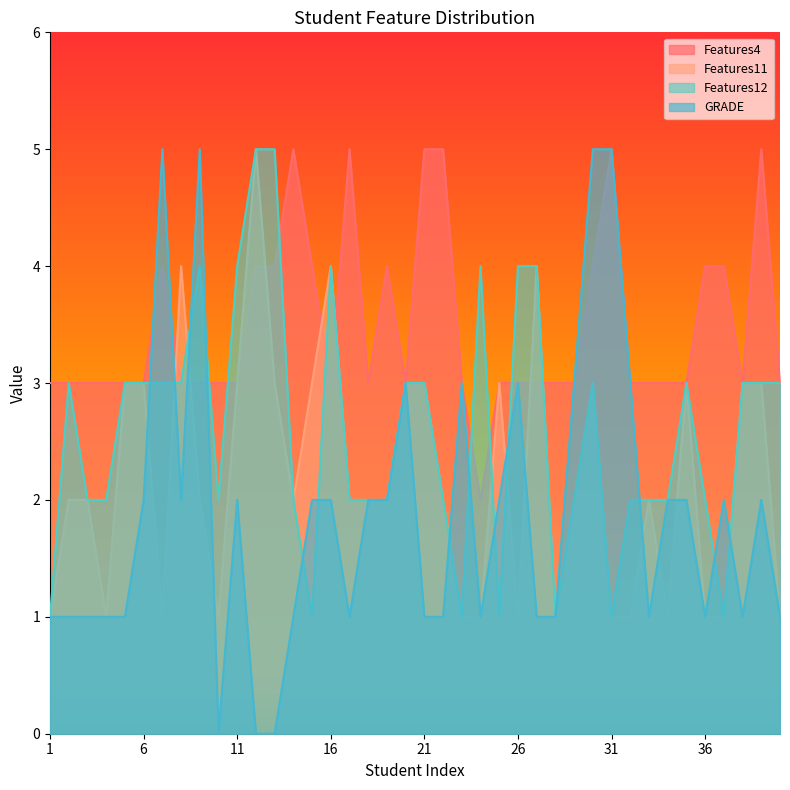

The Features4 series shows 3 at 20. True or false?

True